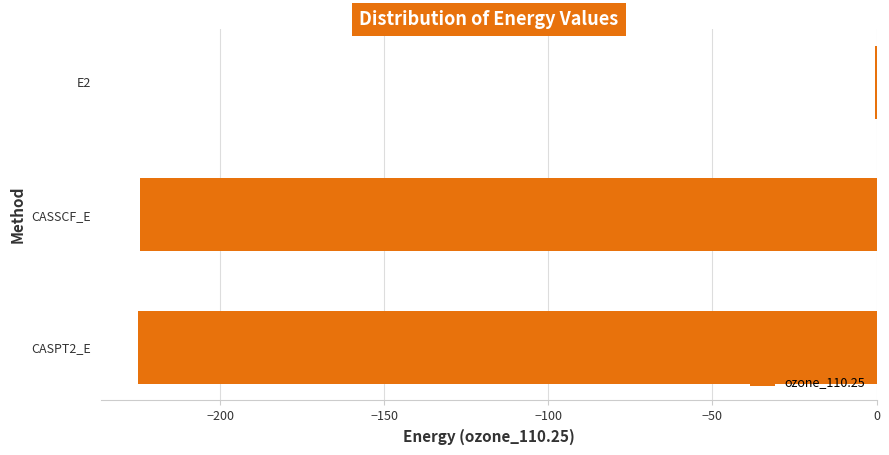

Are the bars horizontal?

Yes